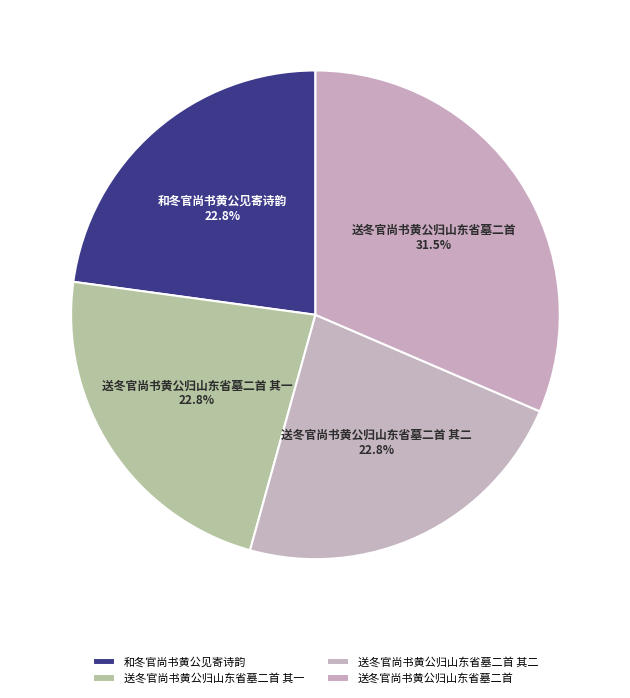

To the nearest percent, what is the difference between the largest and smallest slice percentages?

9%